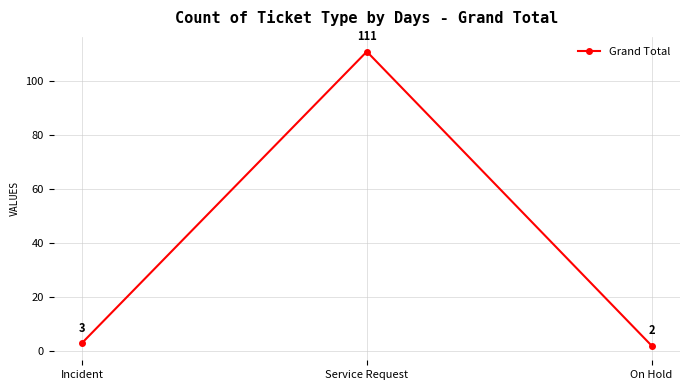

The value at Service Request is 37. True or false?

False